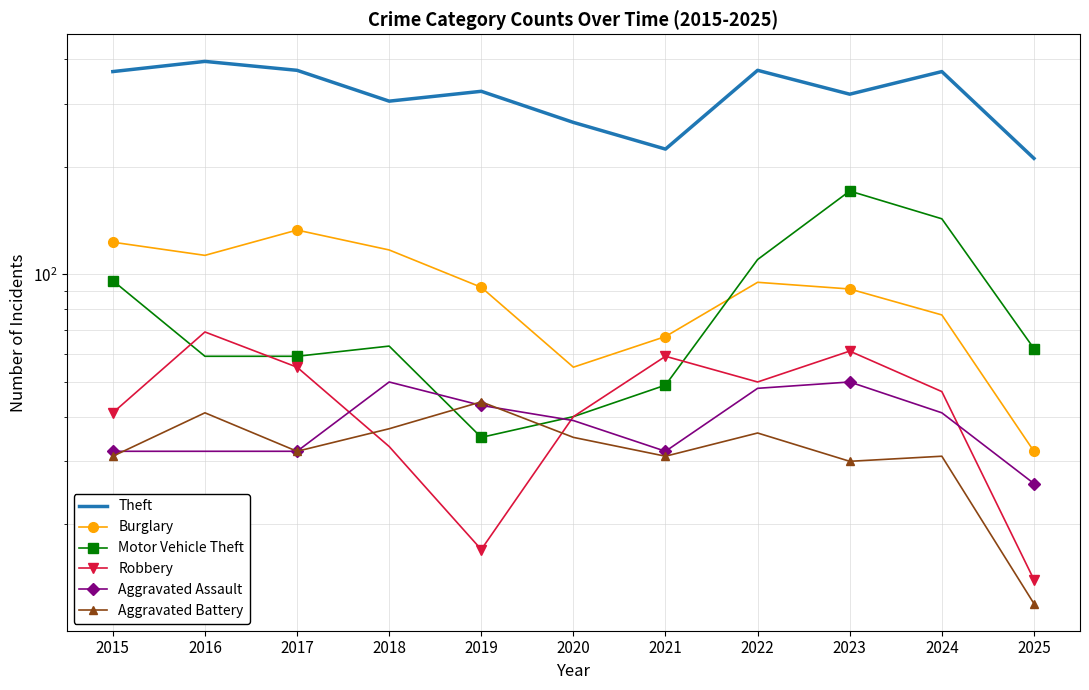

How many lines are shown in the chart?

6